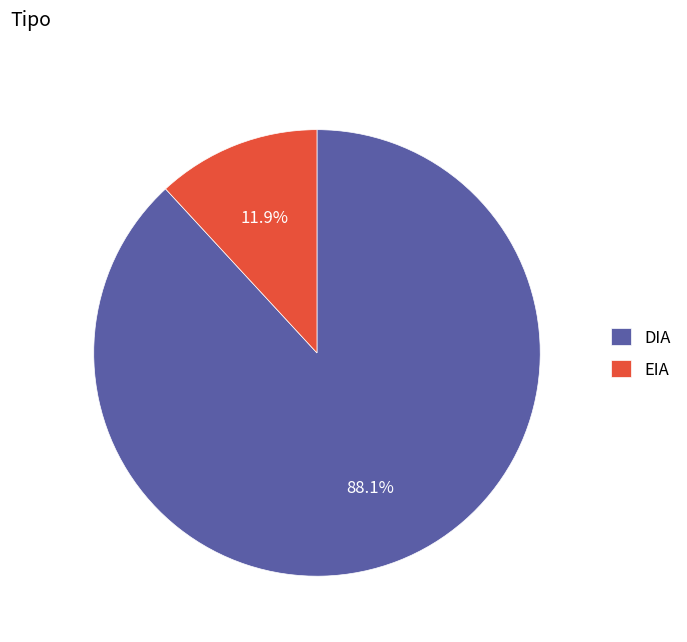

To the nearest percent, what is the difference between the largest and smallest slice percentages?

76%